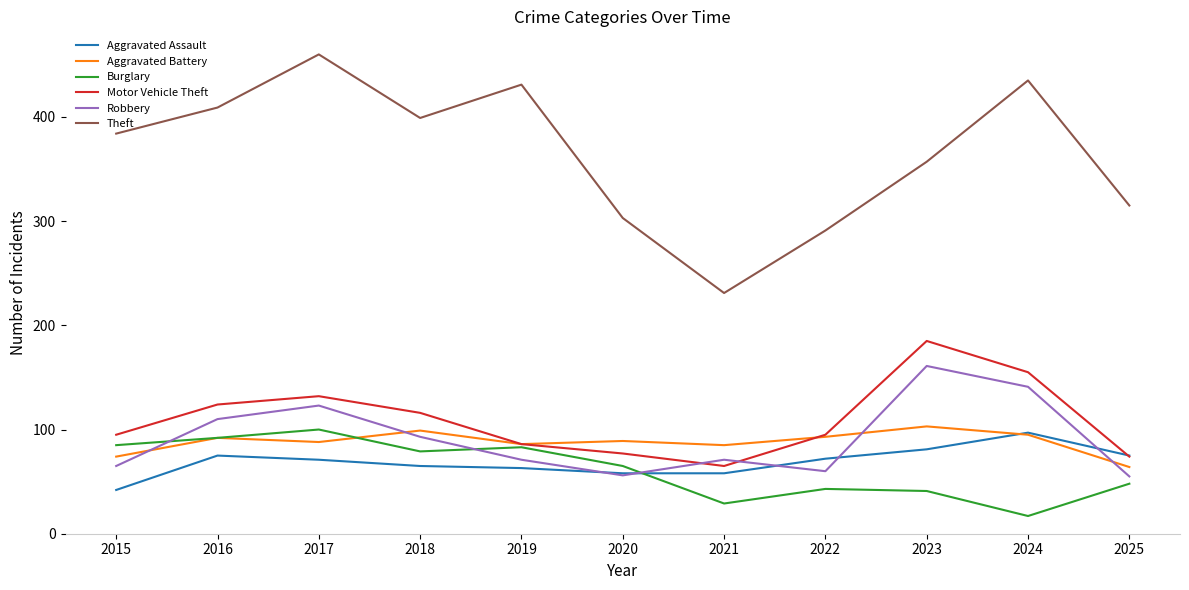

The Aggravated Assault series shows 23 at 2020. True or false?

False